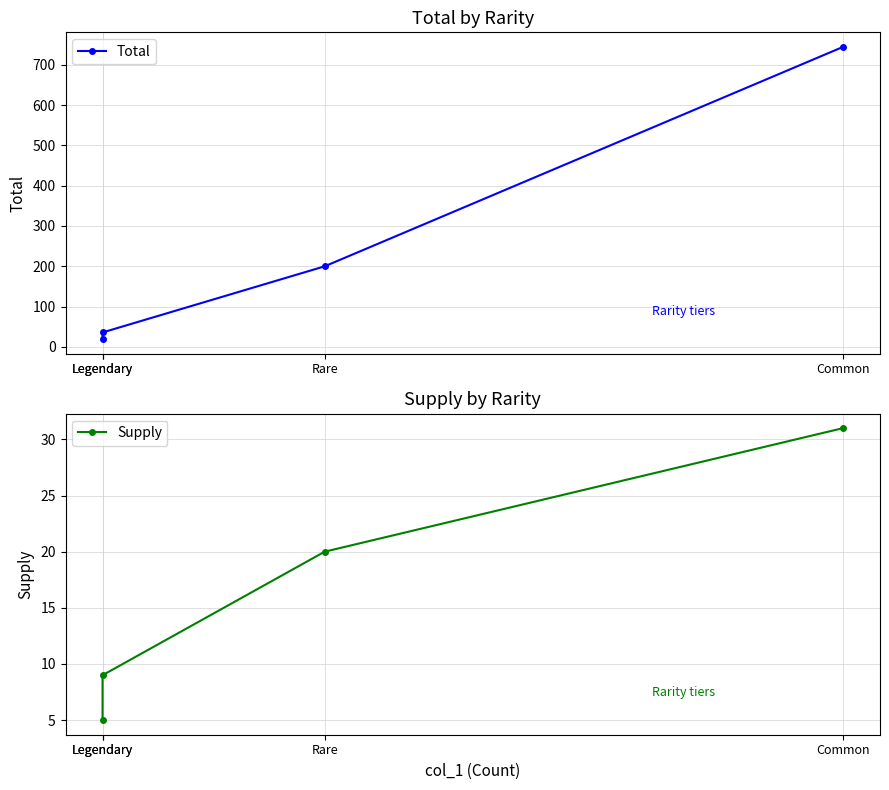

What is the average value of the Total series?

250